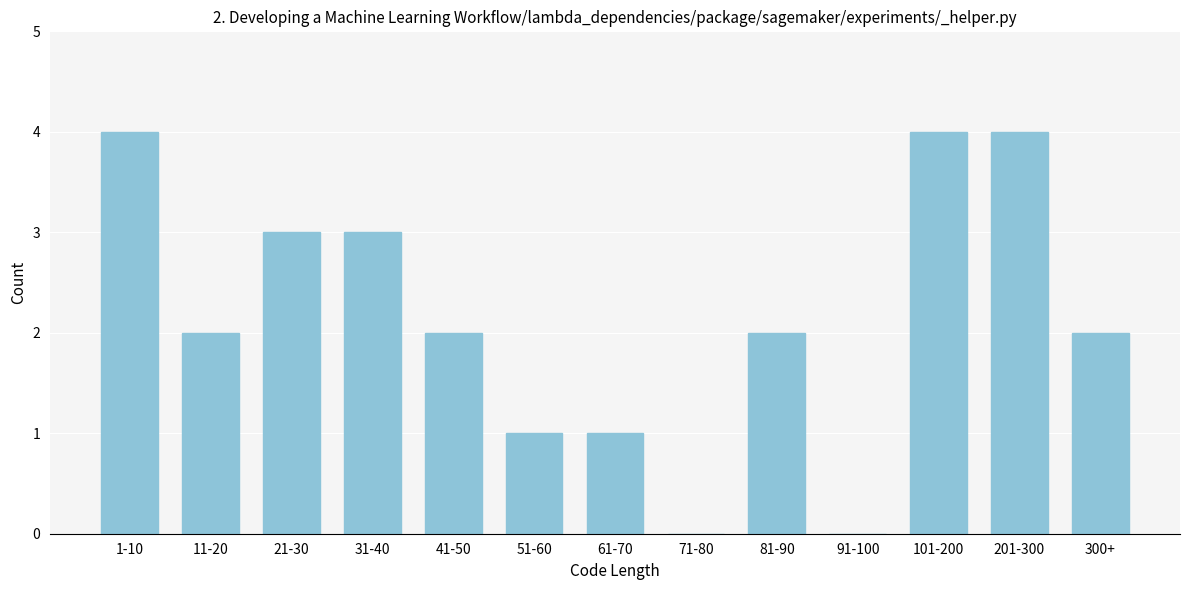

Reading left to right, what are all the values shown in this chart?

1-10=4	11-20=2	21-30=3	31-40=3	41-50=2	51-60=1	61-70=1	71-80=0	81-90=2	91-100=0	101-200=4	201-300=4	300+=2